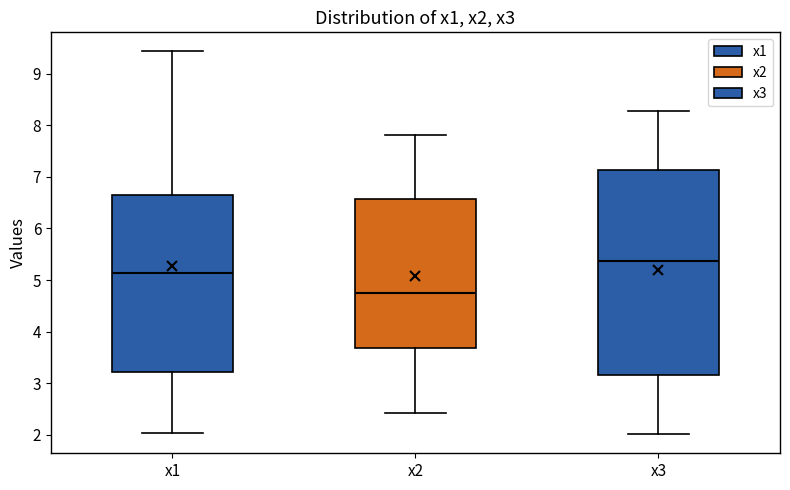

Reading left to right, transcribe this box plot: for each box, give where its median line is, the range the box spans, and where its two whiskers end, as read against the y-axis. The values are not printed on the chart, so give them approximately, as read against the axis.

x1: median 5.1, box 3.2 to 6.7, whiskers 2.0 to 9.4
x2: median 4.7, box 3.7 to 6.6, whiskers 2.4 to 7.8
x3: median 5.4, box 3.2 to 7.1, whiskers 2.0 to 8.3